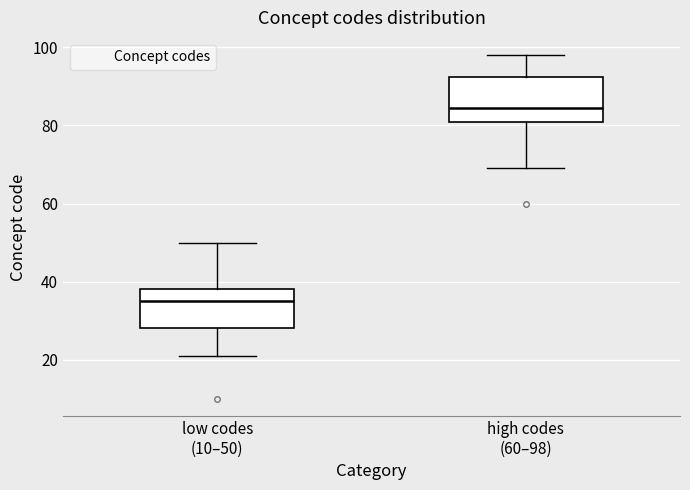

Which box has the highest median line?

high codes (60–98)